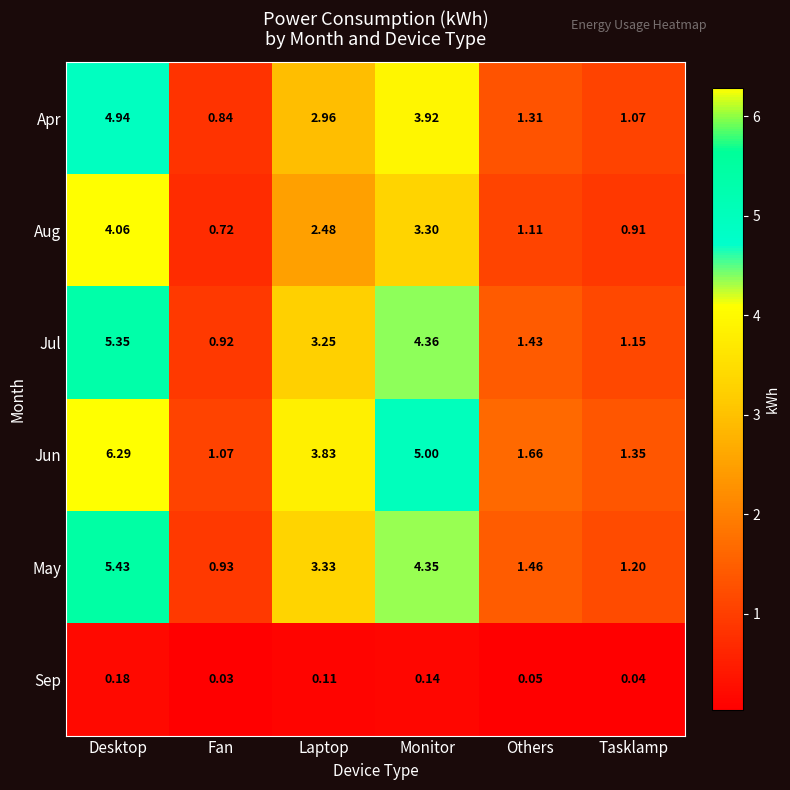

Where is Jun nearest to the value 3?

Laptop